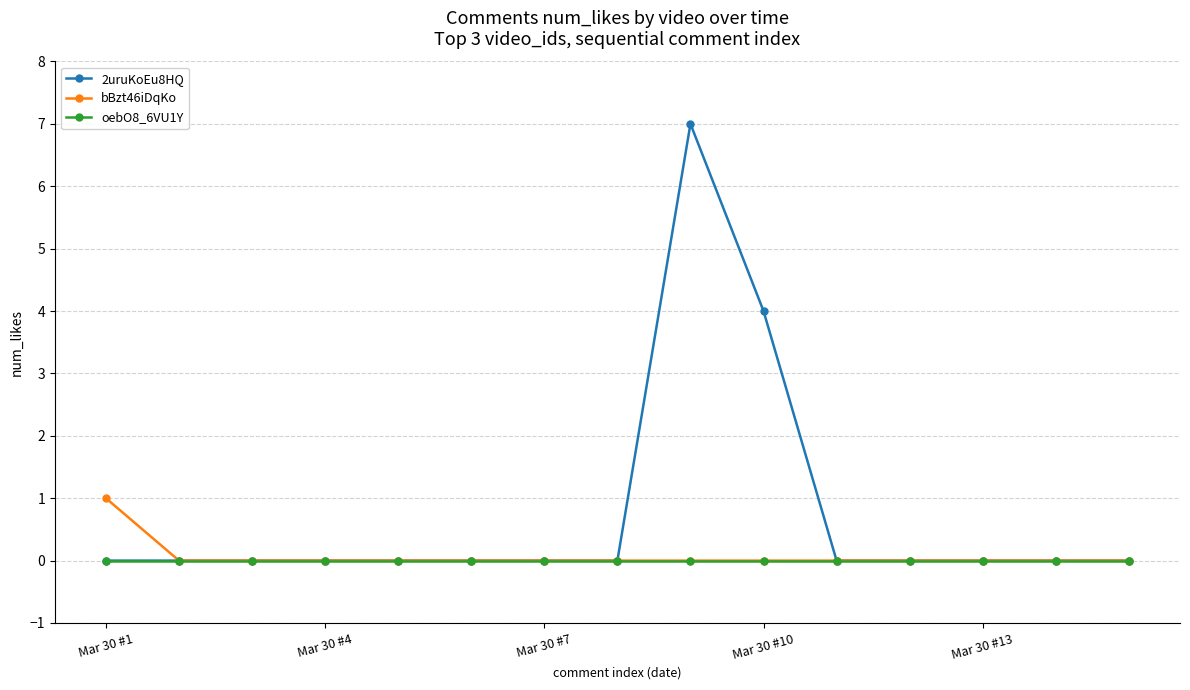

Reading right to left, extract all data points from this chart.

2uruKoEu8HQ: 0	0	0	0	0	4	7	0	0	0	0	0	0	0	0
bBzt46iDqKo: 0	0	0	0	0	0	0	0	0	0	0	0	0	0	1
oebO8_6VU1Y: 0	0	0	0	0	0	0	0	0	0	0	0	0	0	0